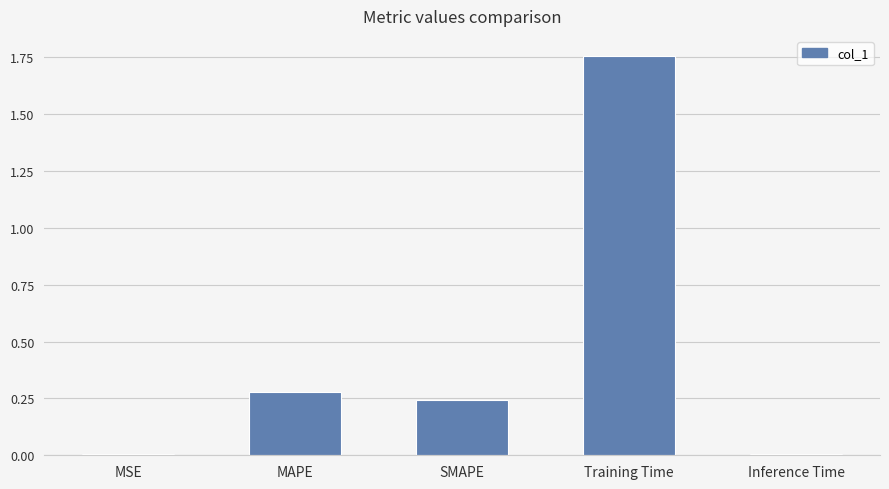

What is the sum of all values?

2.3